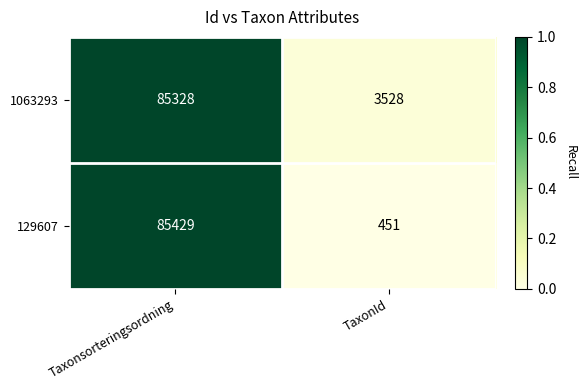

Reading left to right, what are all the values shown in this chart?

1063293: Taxonsorteringsordning=85328	TaxonId=3528
129607: Taxonsorteringsordning=85429	TaxonId=451